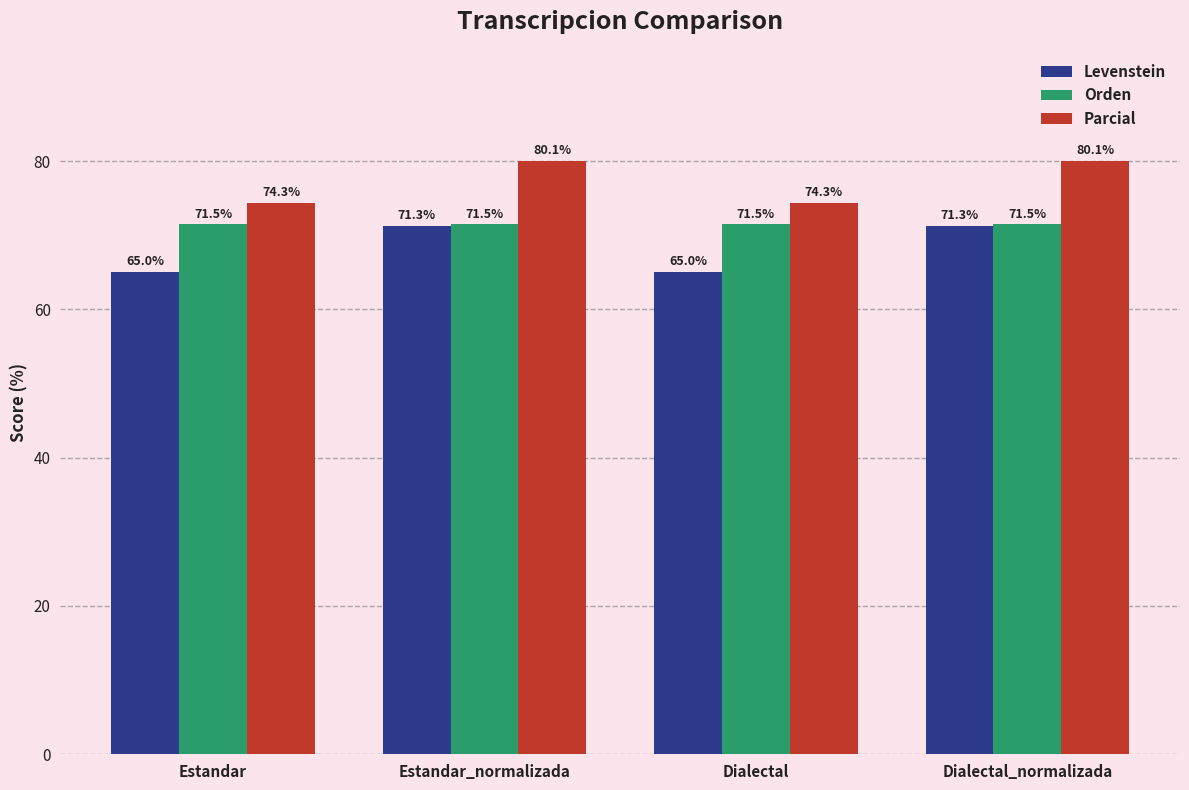

What is the label of the 3rd bar from the right?

Estandar_normalizada